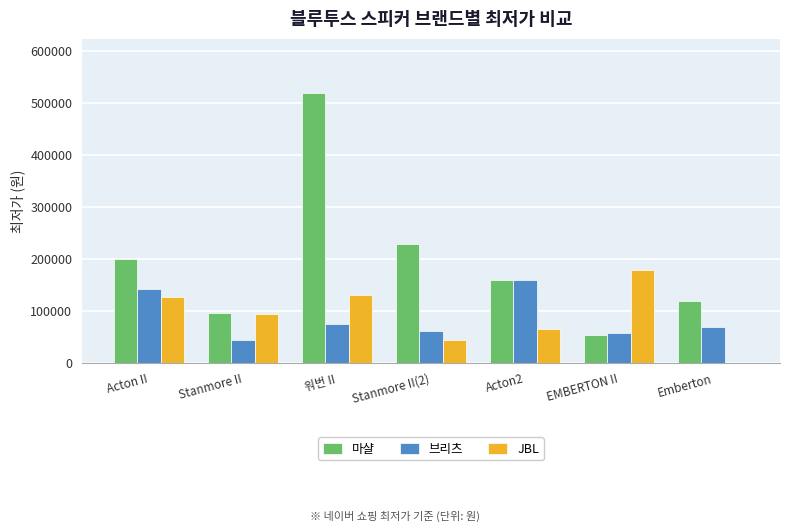

Which series changed the most between 워번 II and EMBERTON II?

마샬